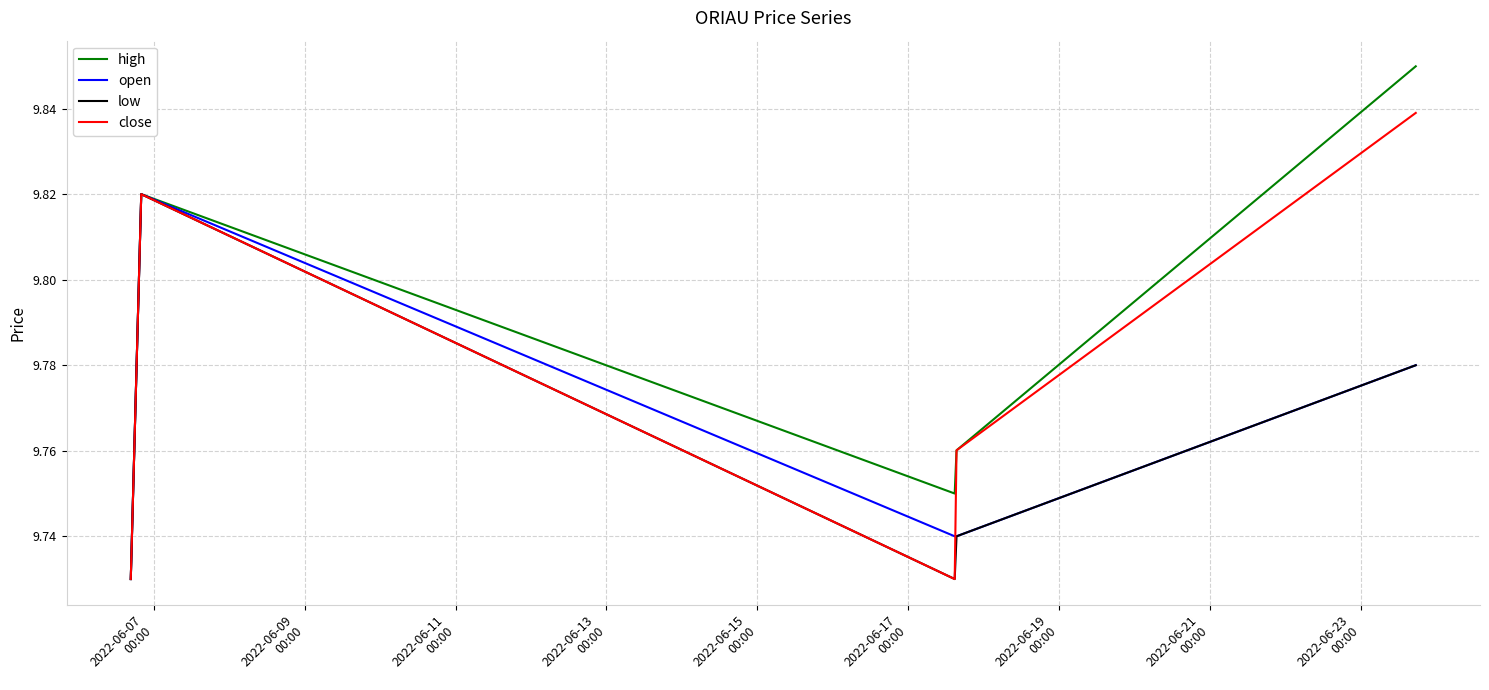

Which series has the largest total across all categories?

high